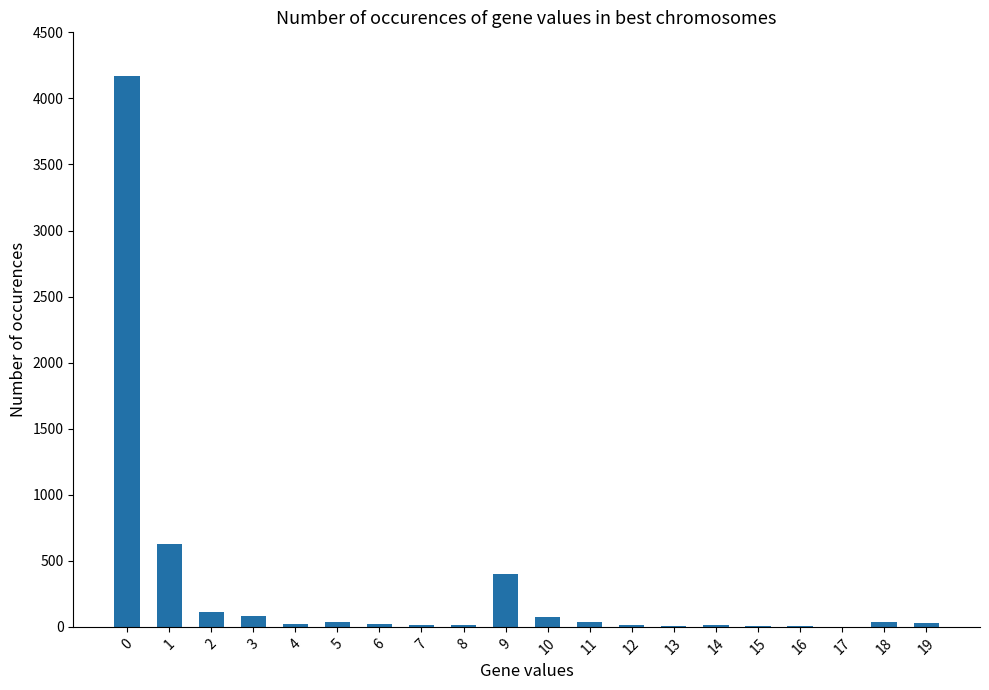

How many series are shown in this chart?

1